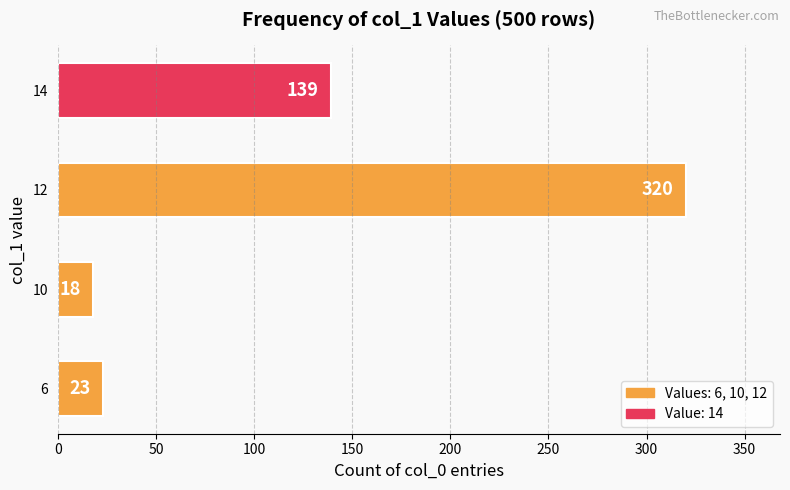

What is the average value?

125